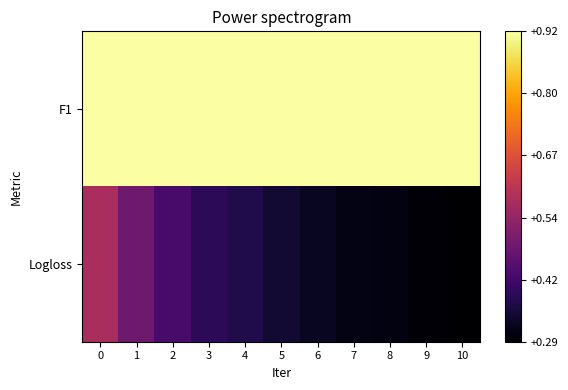

Reading left to right, what are all the values shown in this chart?

F1: 0=0.9	1=0.9	2=0.9	3=0.9	4=0.9	5=0.9	6=0.9	7=0.9	8=0.9	9=0.9	10=0.9
Logloss: 0=0.6	1=0.5	2=0.4	3=0.4	4=0.4	5=0.3	6=0.3	7=0.3	8=0.3	9=0.3	10=0.3